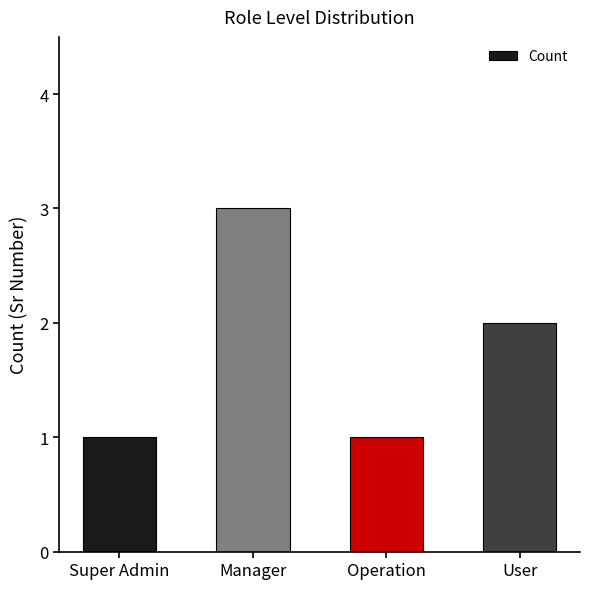

At which label does the data first exceed 2?

Manager